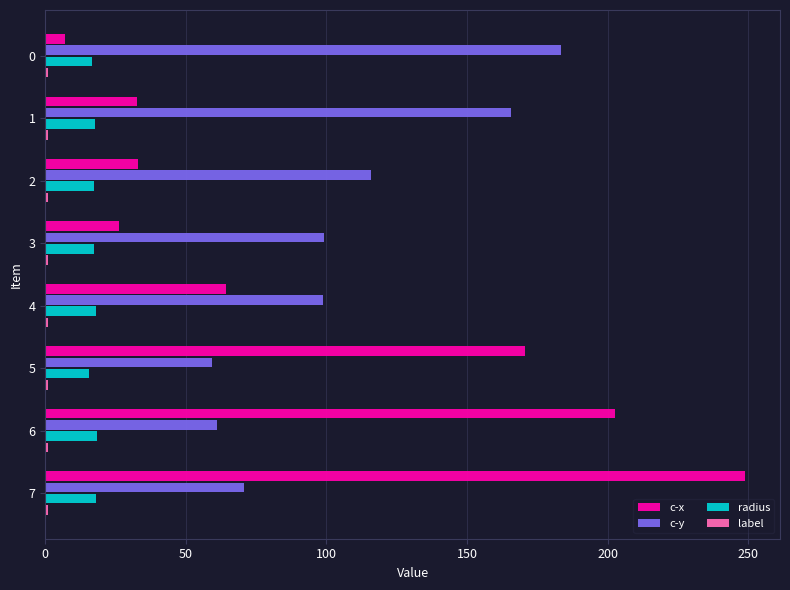

What is the difference between the maximum and minimum values in the c-y series?

124.2